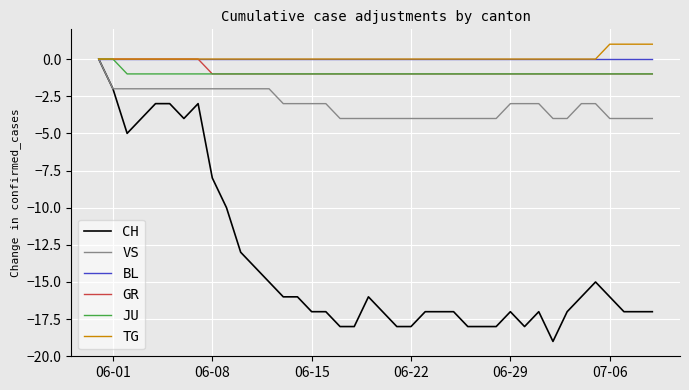

Which series has the largest range (max minus min)?

CH